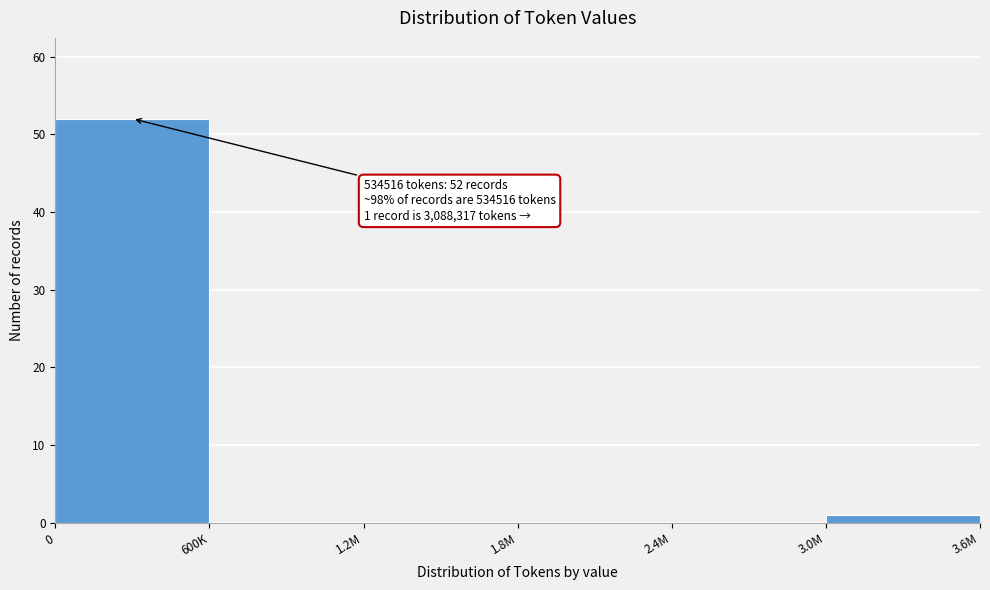

Reading left to right, extract all data points from this chart.

0=52	600K=0	1.2M=0	1.8M=0	2.4M=0	3.0M=1